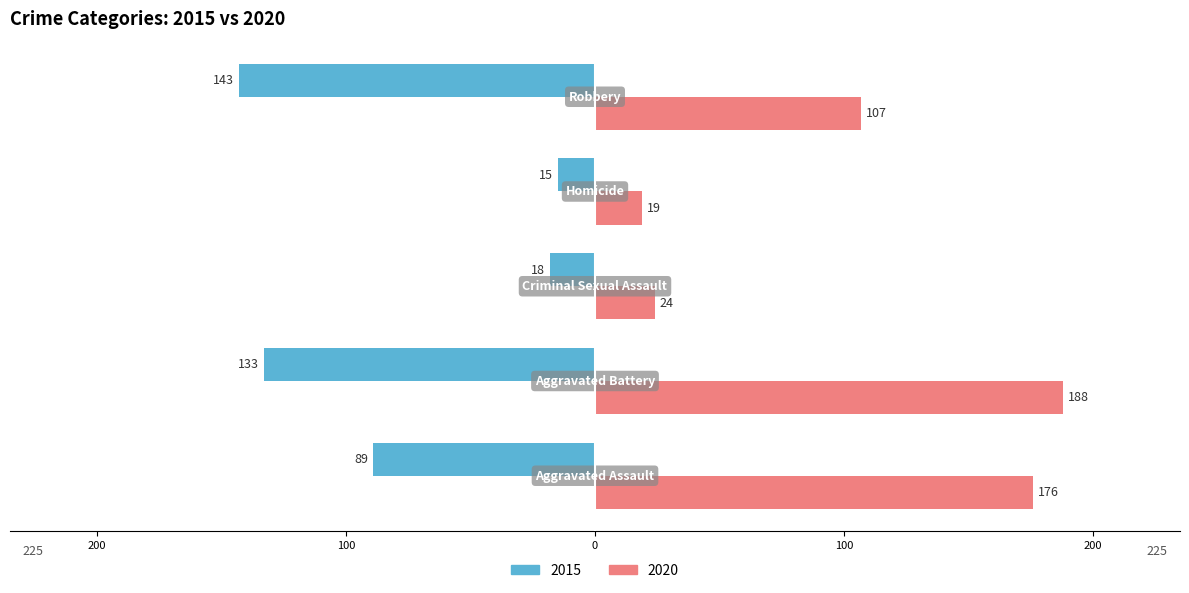

Reading left to right, list all the values displayed in this chart.

Aggravated Assault=-89	Aggravated Battery=-133	Criminal Sexual Assault=-18	Homicide=-15	Robbery=-143